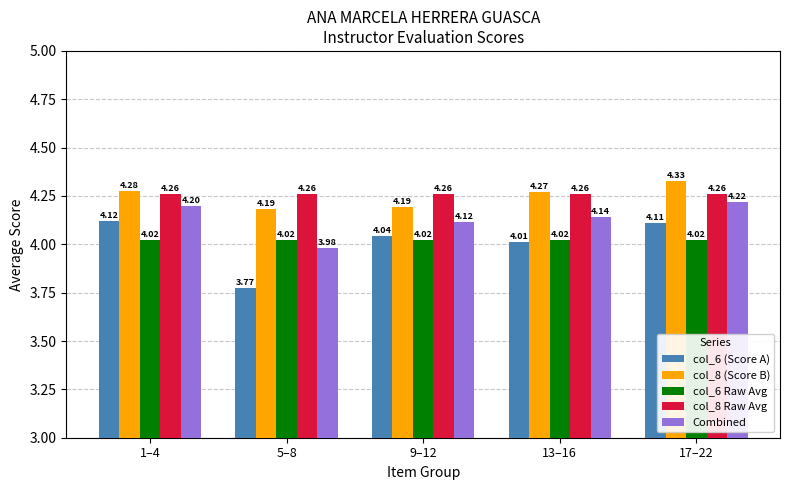

Rank the series by their maximum value, from lowest to highest.

col_6 Raw Avg, col_6 (Score A), Combined, col_8 Raw Avg, col_8 (Score B)